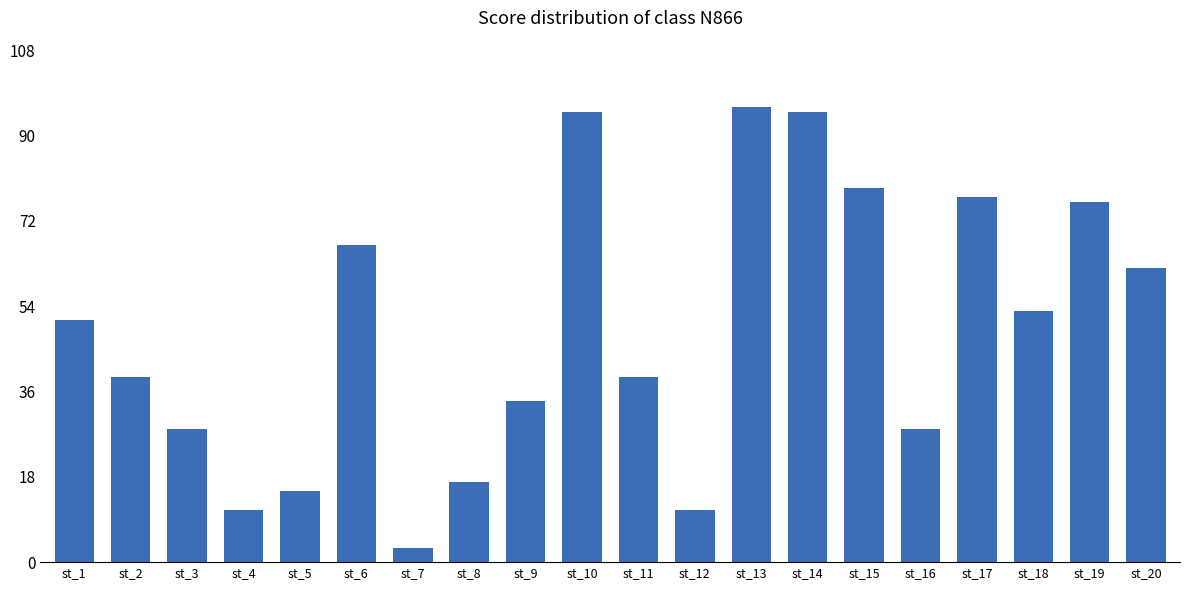

What is the greatest value displayed?

96